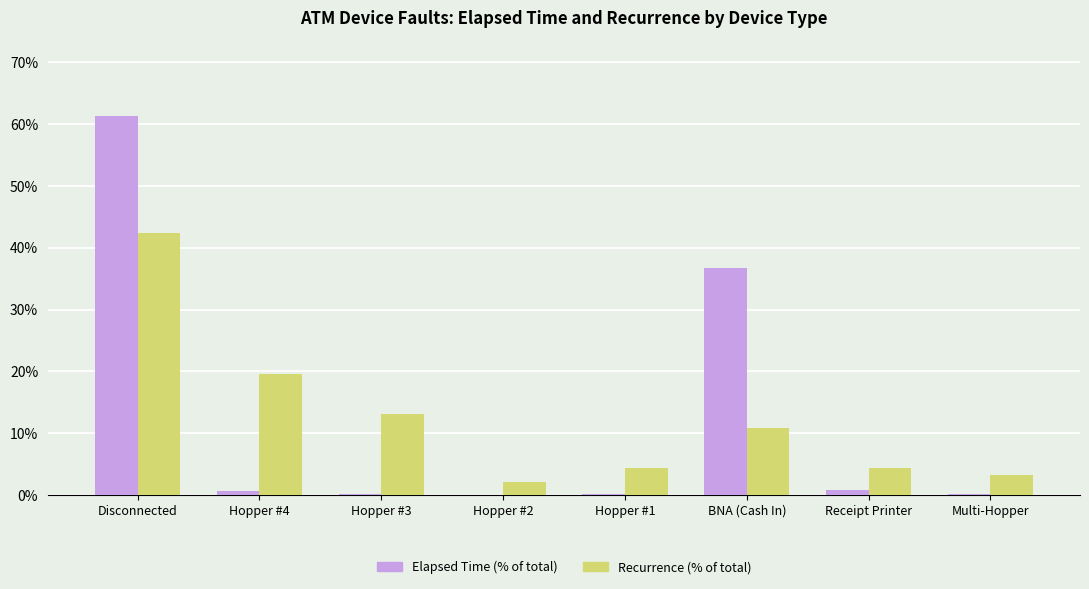

How many values in the Recurrence (% of total) series exceed 10?

4